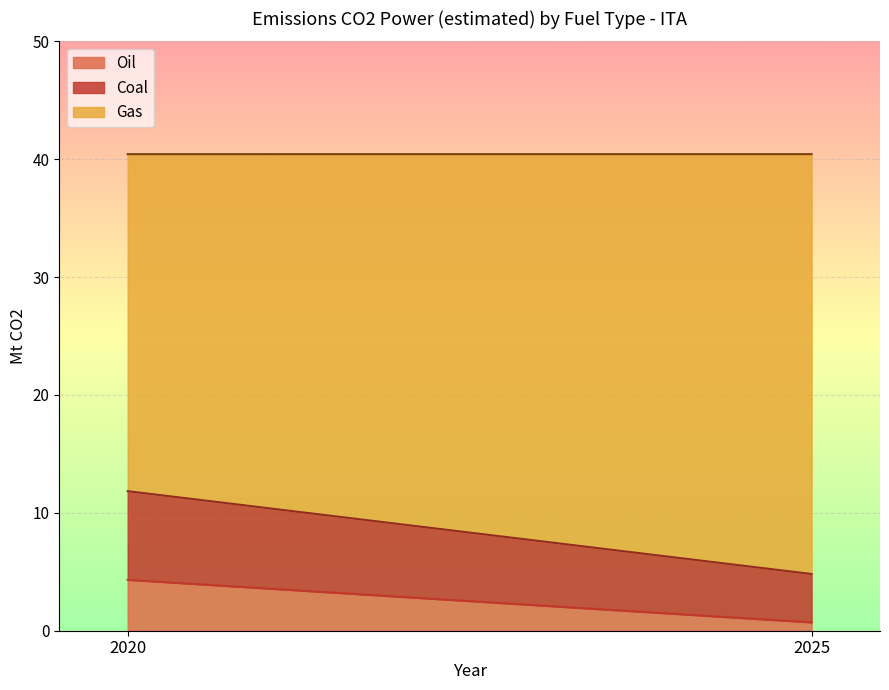

Where does the Coal series first go above 7?

2020